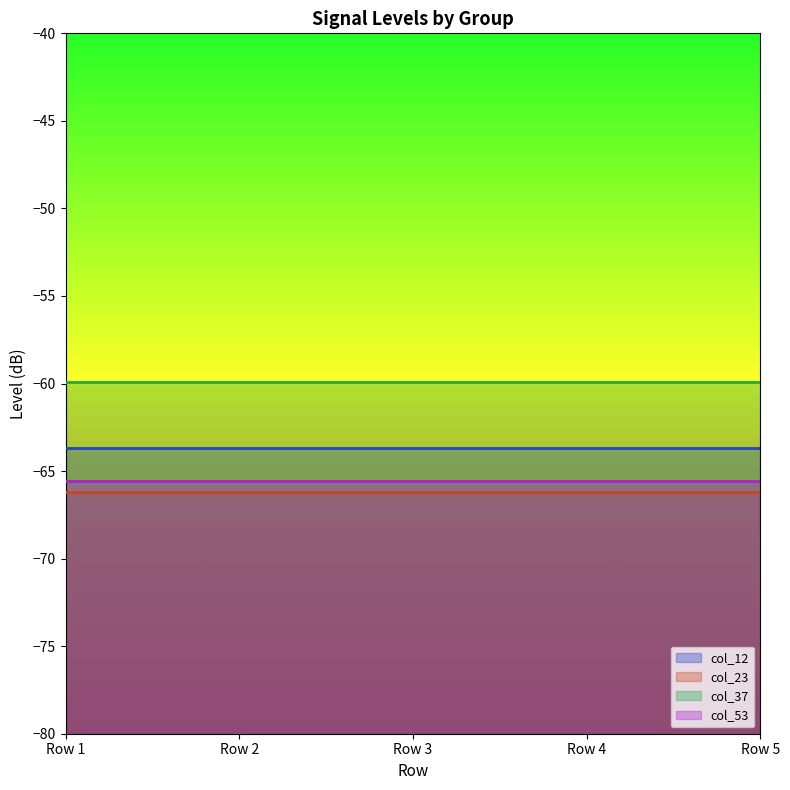

What is the minimum value shown in the chart?

-66.2